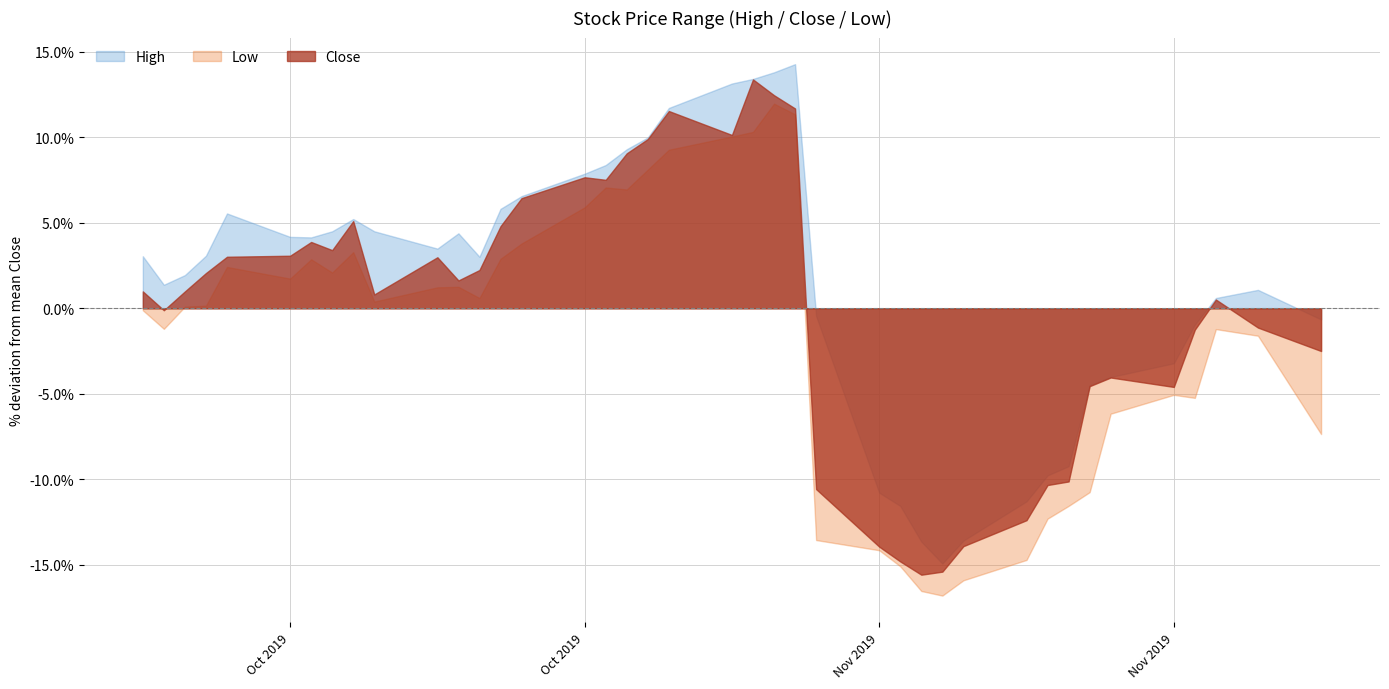

At which category does the chart reach its minimum across all series?

2019-11-14